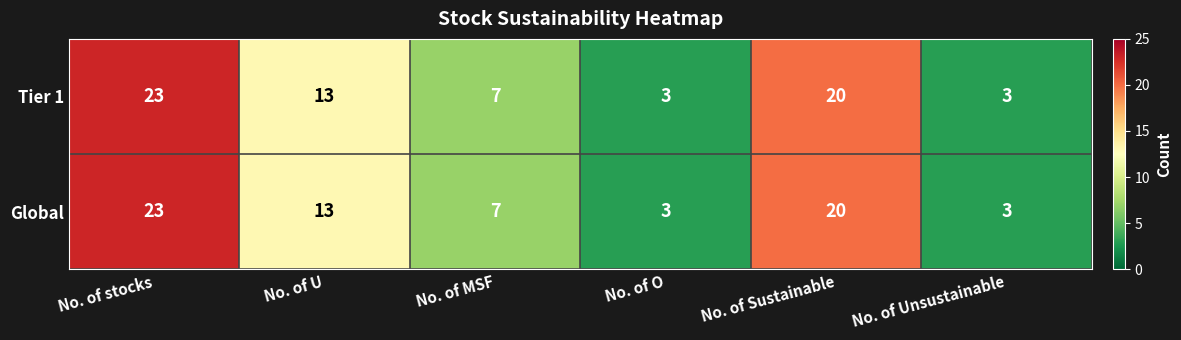

At which label does Tier 1 first exceed 13?

No. of stocks